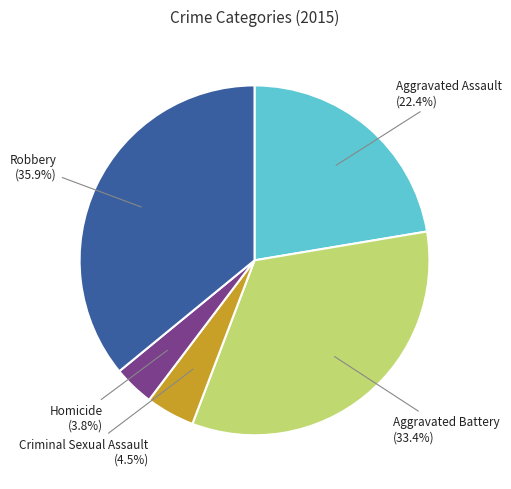

Does any single category account for the majority?

No